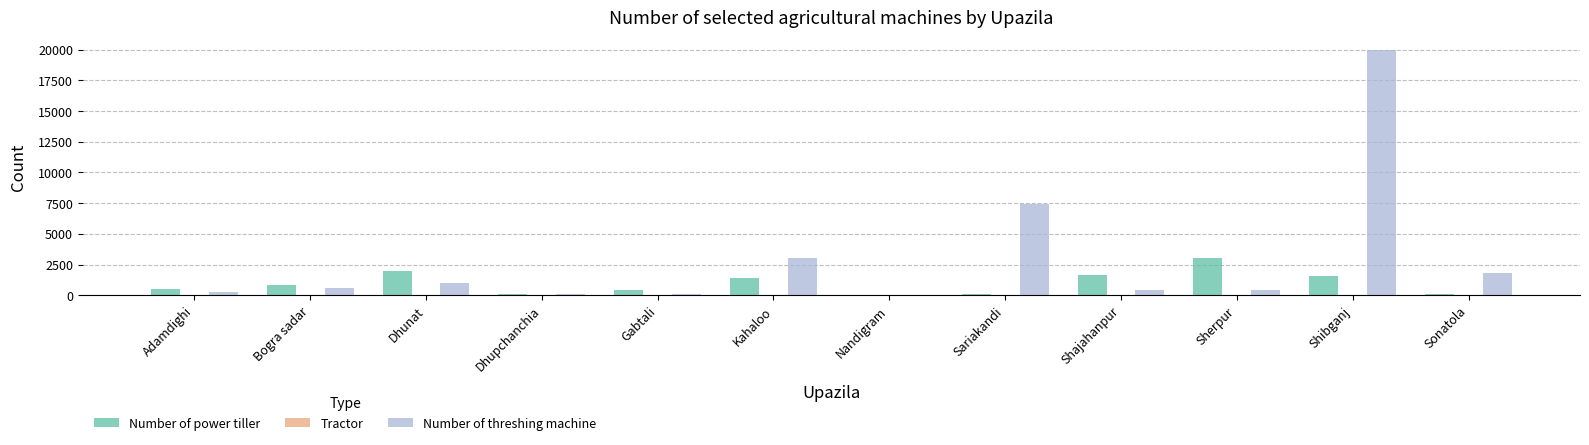

Between Bogra sadar and Sherpur, which series saw the biggest shift?

Number of power tiller